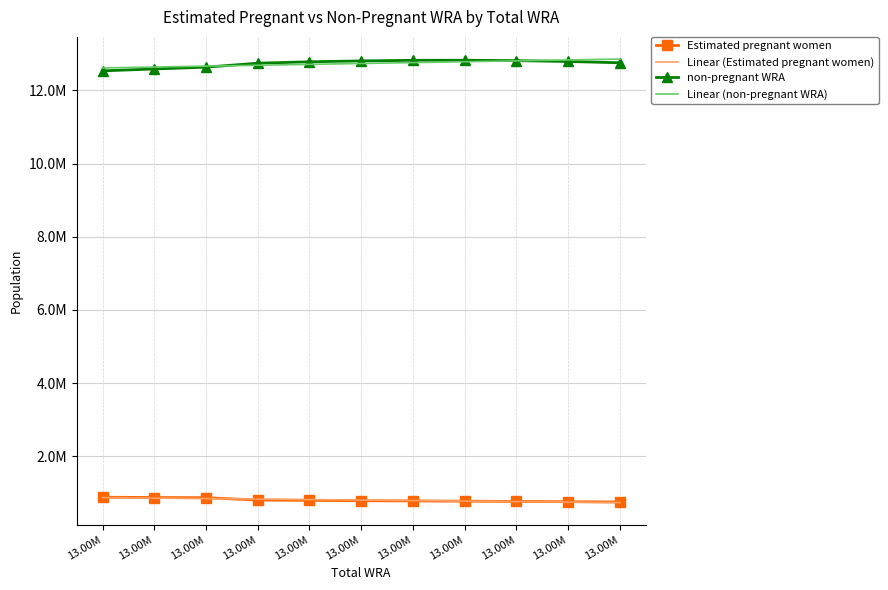

True or false: non-pregnant WRA and Estimated pregnant women intersect in this chart.

False